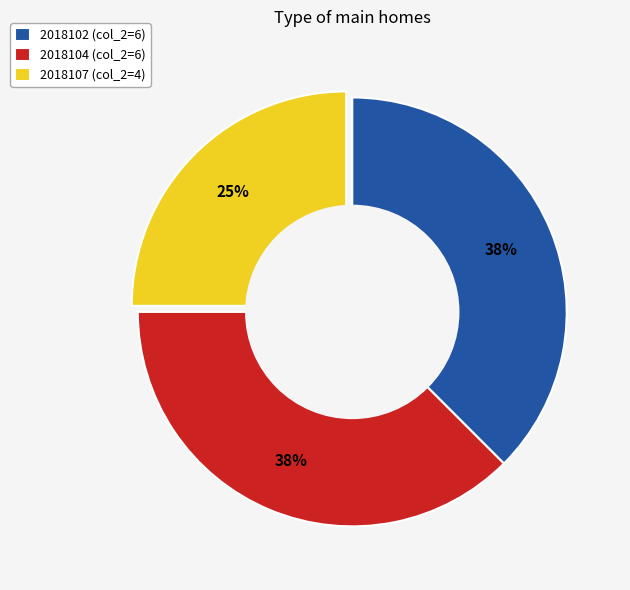

Which slice is the smallest?

2018107 (col_2=4)